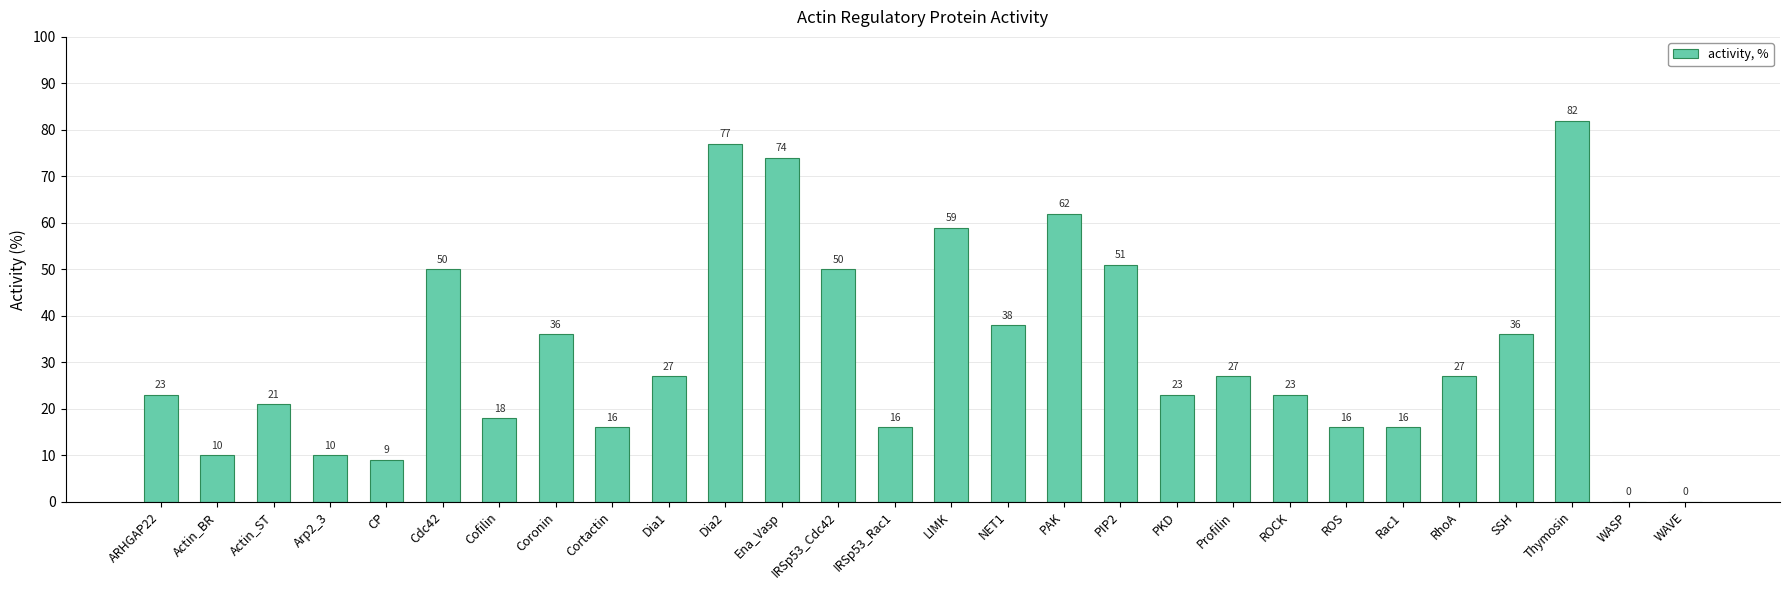

What is the sum of all values?

897